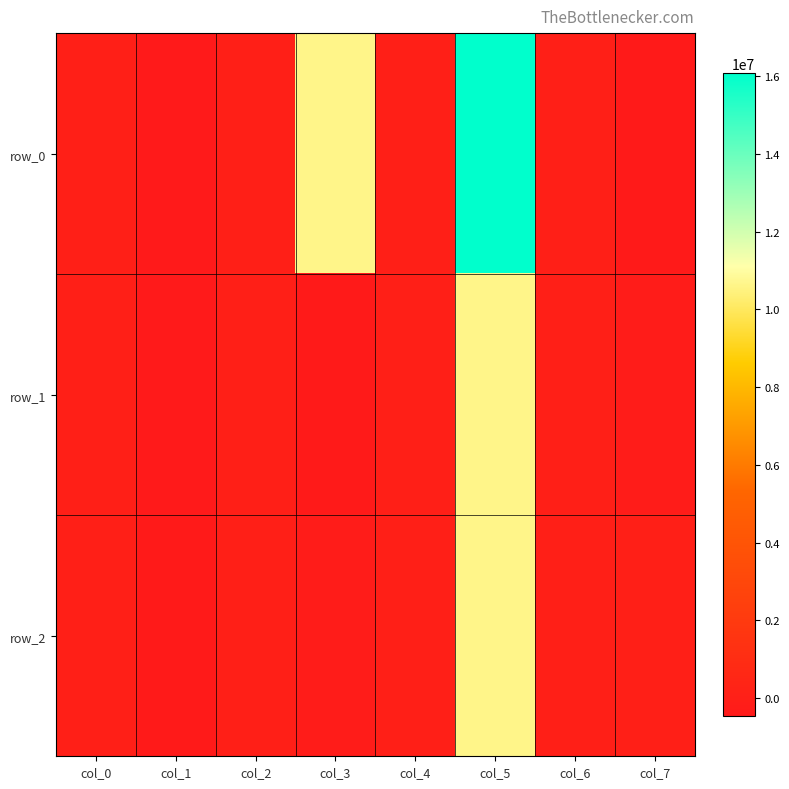

At col_1, list the series in order from largest to smallest.

row_2, row_0, row_1